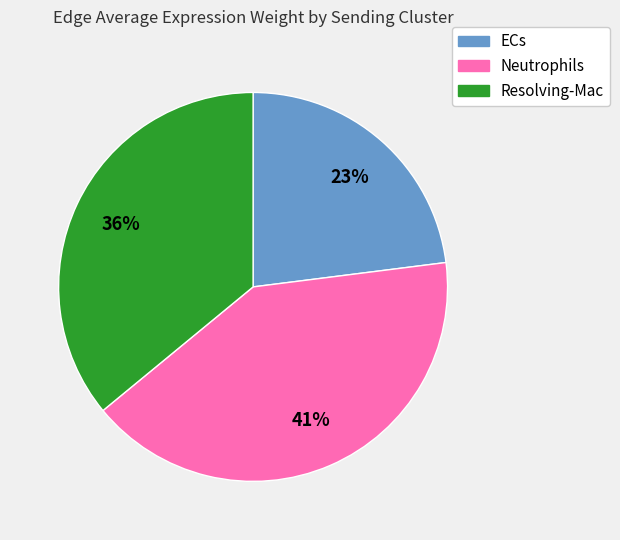

Is there any slice that represents more than half of the pie?

No